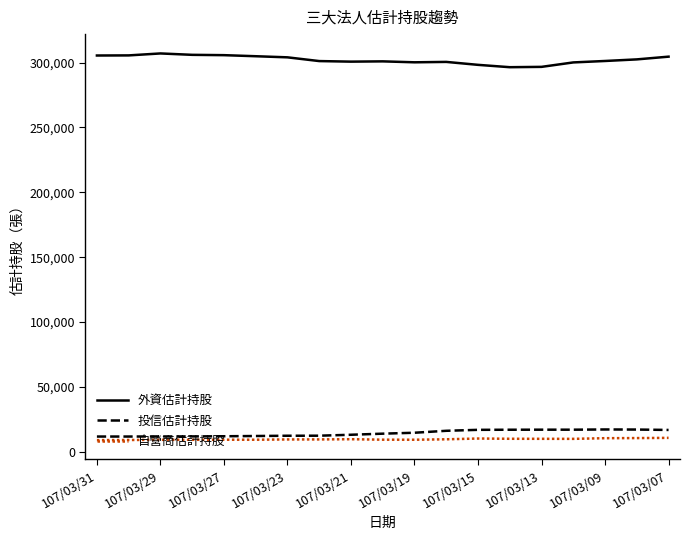

True or false: 自營商估計持股 and 外資估計持股 cross at least once.

False